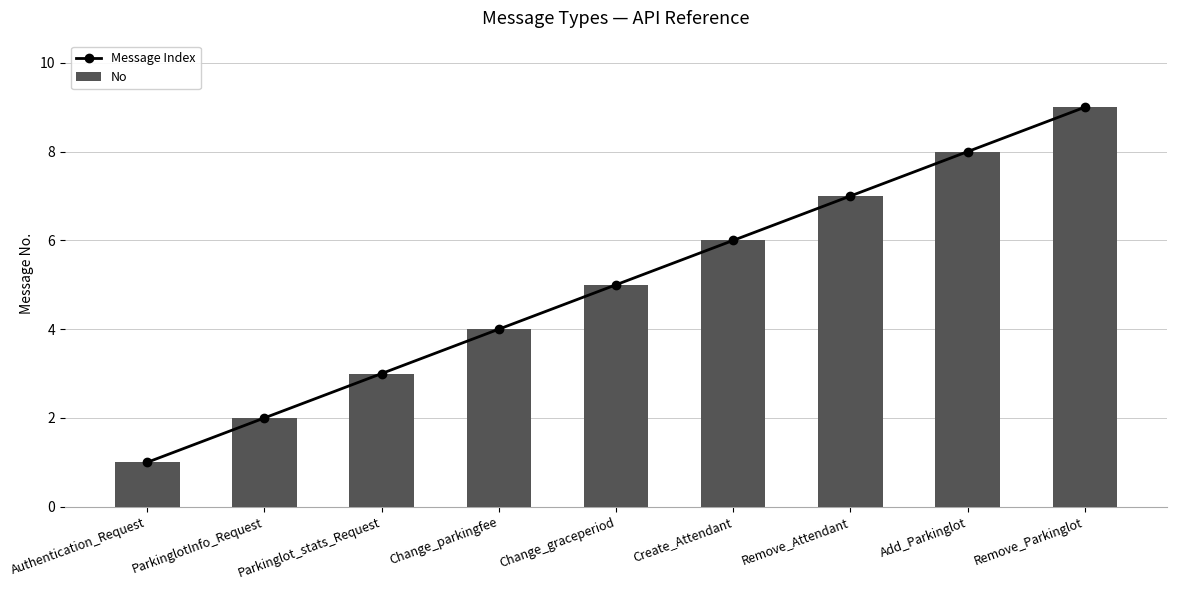

At which category does the chart reach its minimum across all series?

Authentication_Request